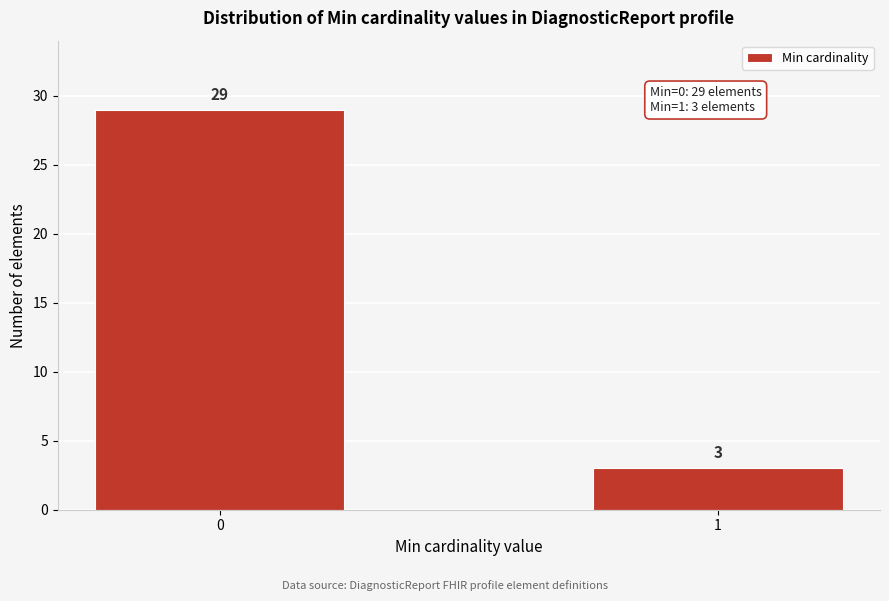

Reading left to right, list all the values displayed in this chart.

29	3